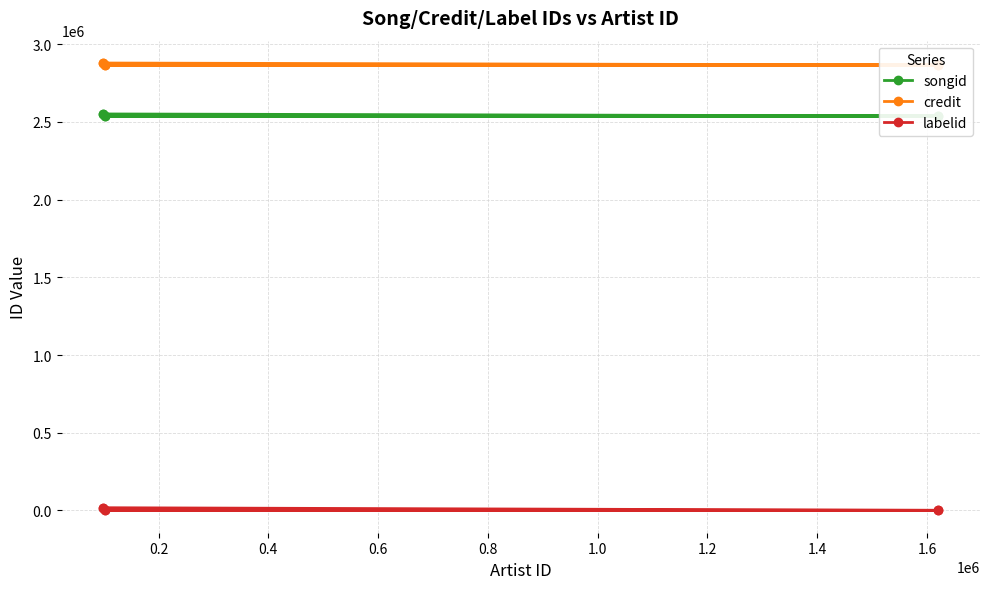

The value of labelid at 0.4 is 764. True or false?

True